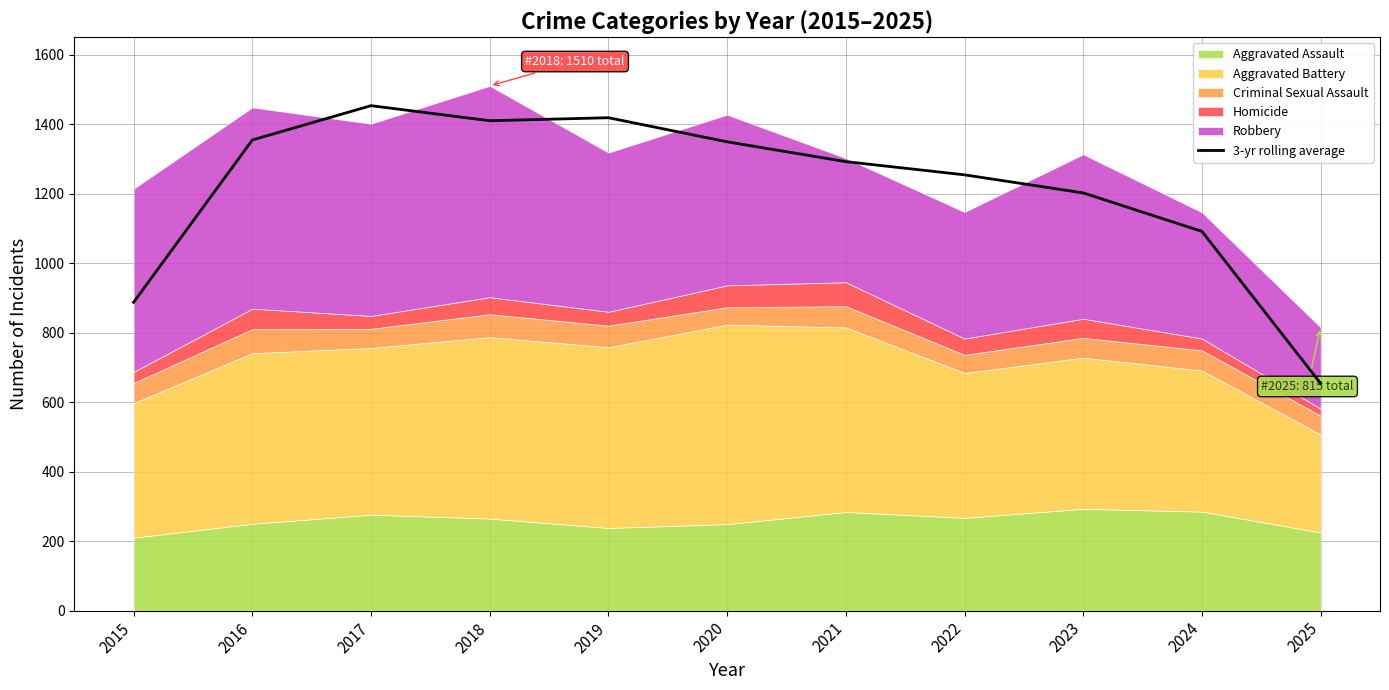

Which label corresponds to the smallest value in the chart?

2025